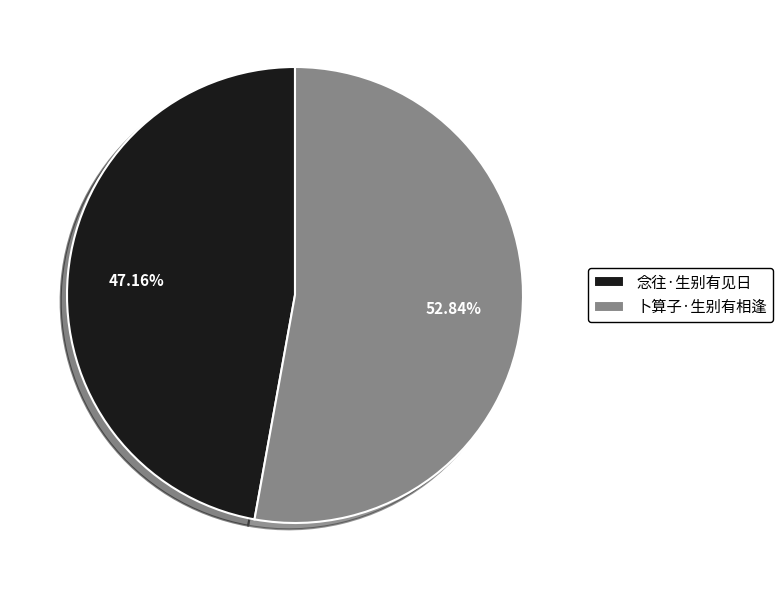

Which slice represents more than half of the pie?

卜算子·生别有相逢